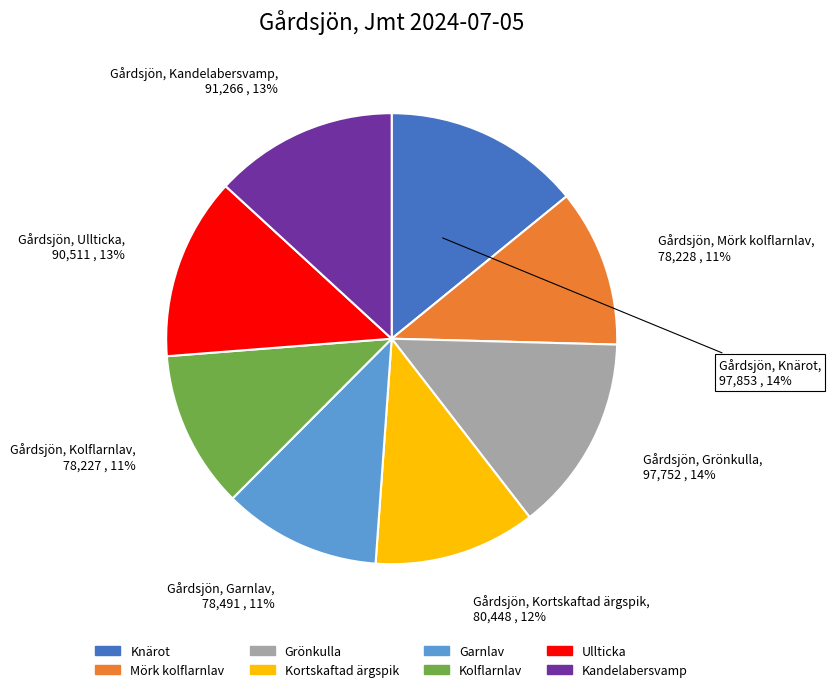

To the nearest percent, what is the difference between the largest and smallest slice percentages?

3%